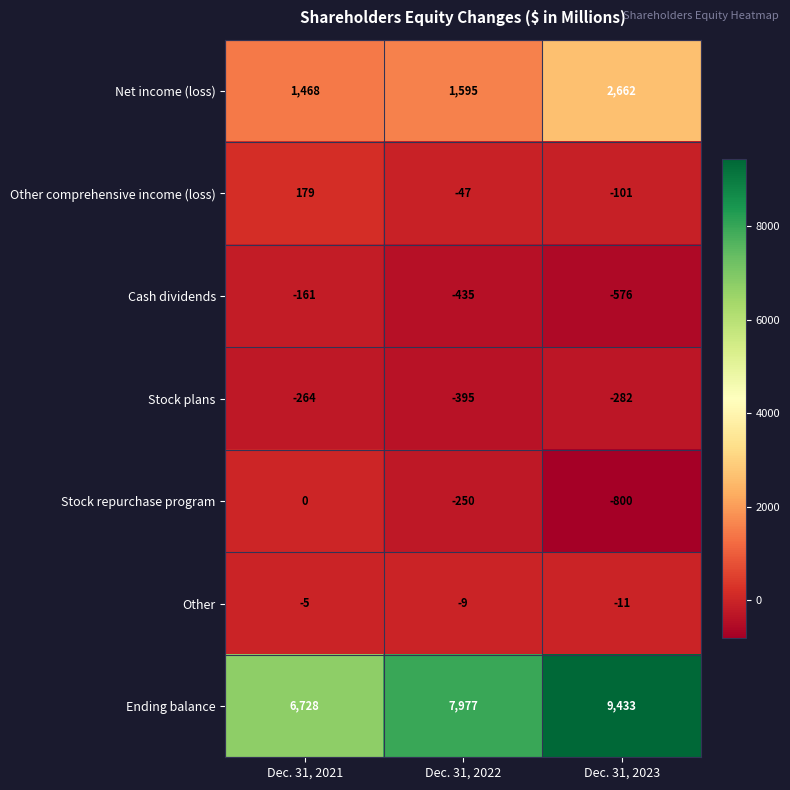

The value of Other at Dec. 31, 2023 is -11. True or false?

True